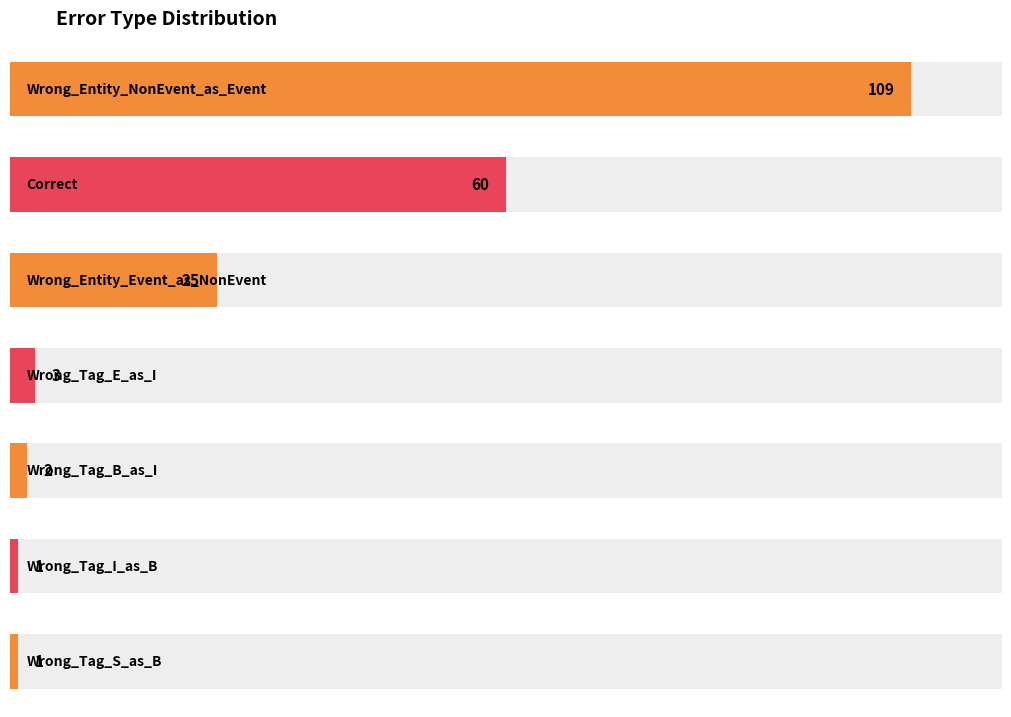

What is the label of the 7th bar from the right?

Wrong_Entity_NonEvent_as_Event